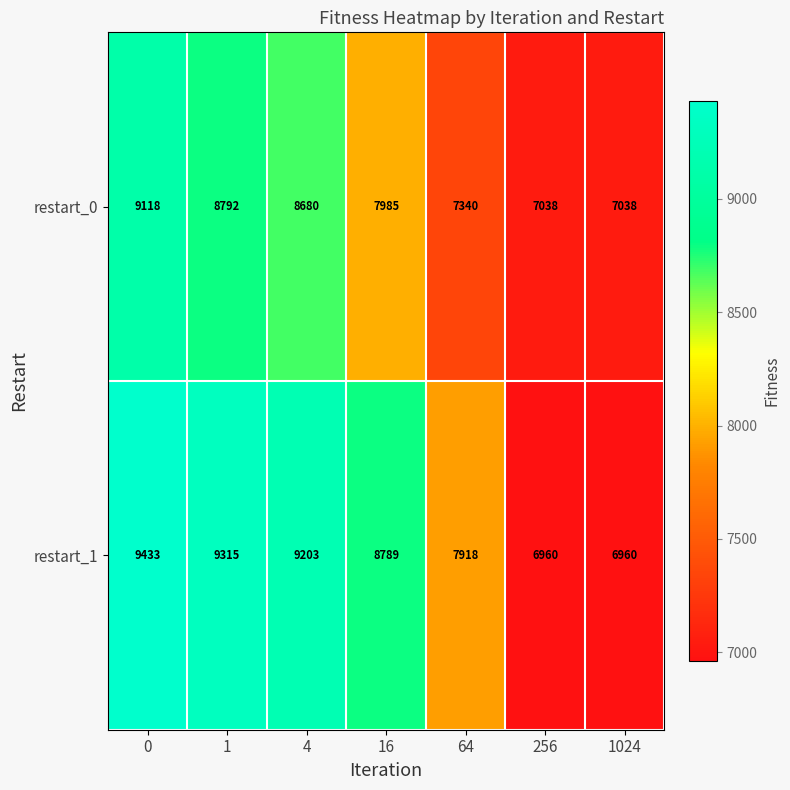

Reading left to right, list all the values displayed in this chart.

restart_0: 9118	8792	8680	7985	7340	7038	7038
restart_1: 9433	9315	9203	8789	7918	6960	6960